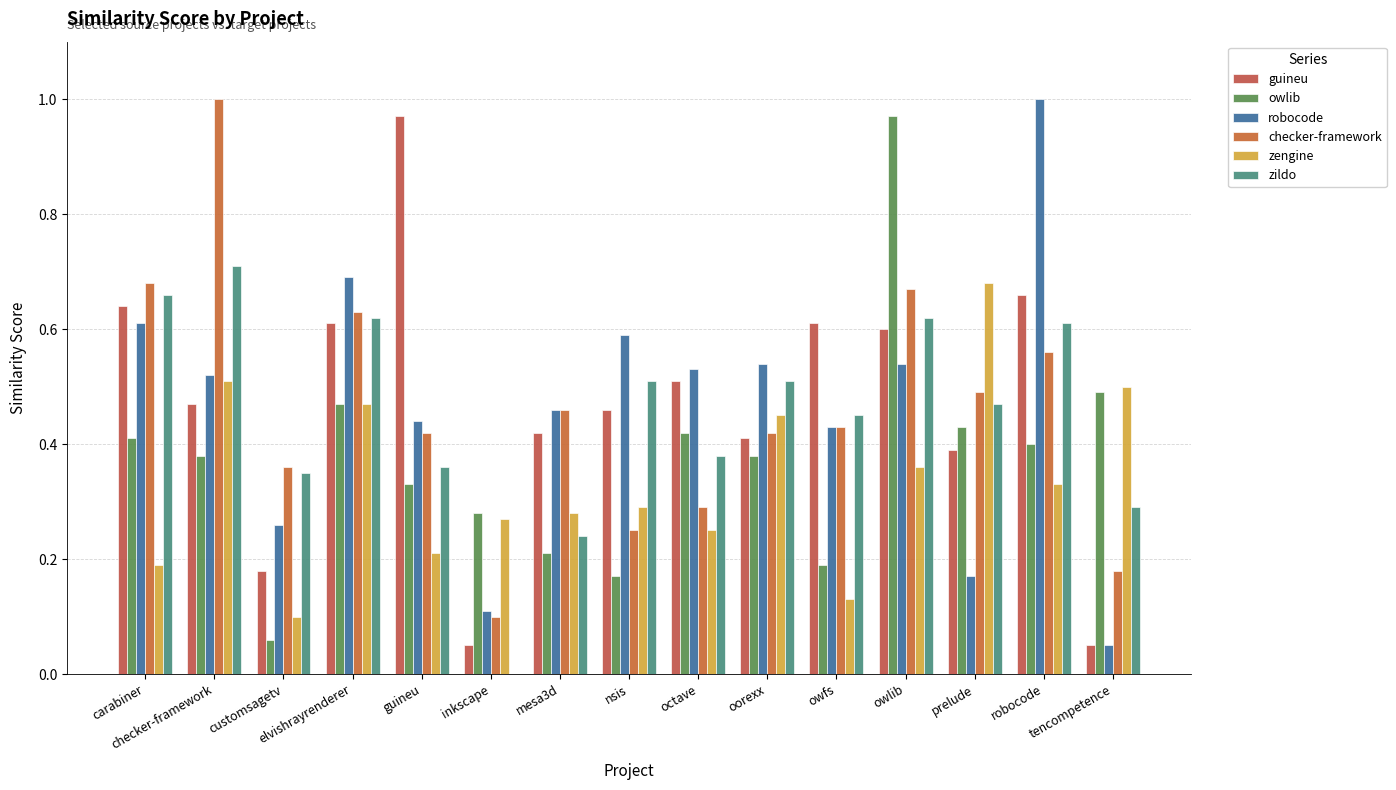

What is the sum of the zildo values at nsis and owlib?

1.1